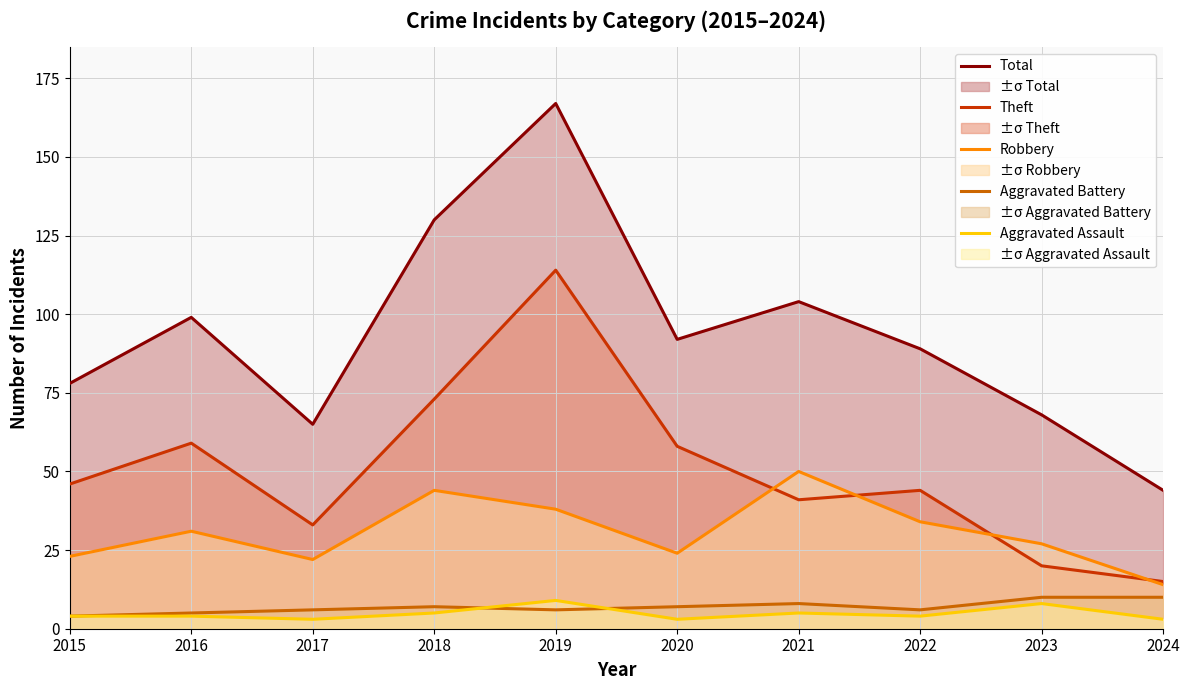

What is the value of the Total point at the 3rd from the left?

65